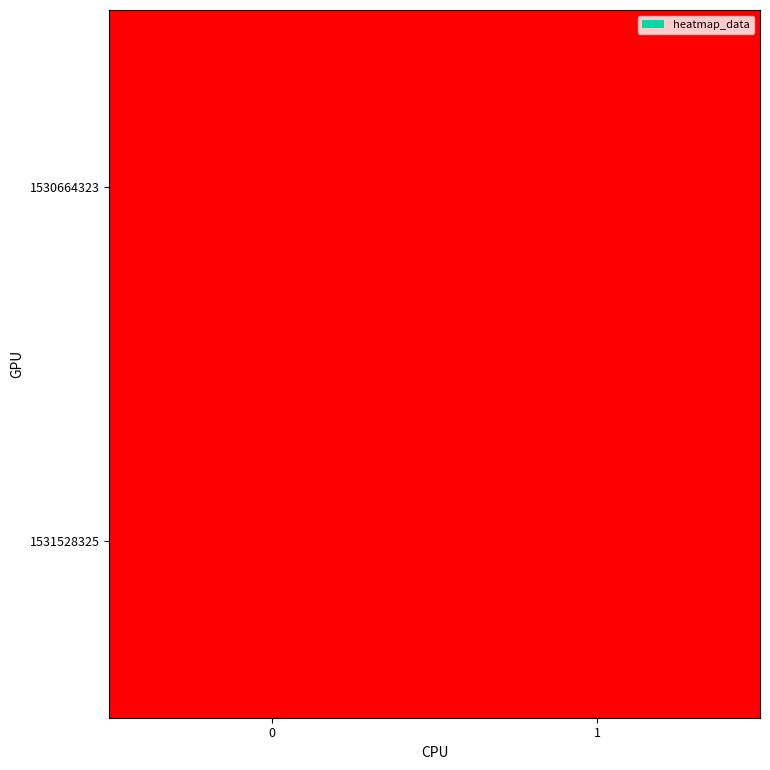

How many distinct data groups are displayed?

2